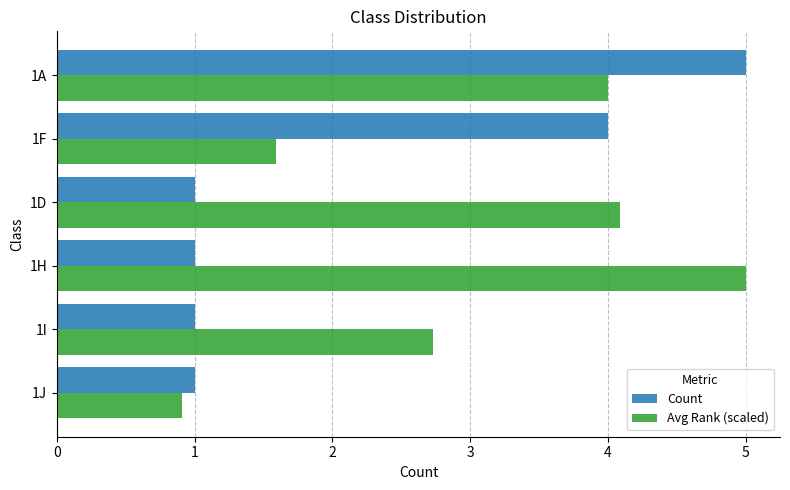

What is the minimum value for Avg Rank (scaled)?

0.9